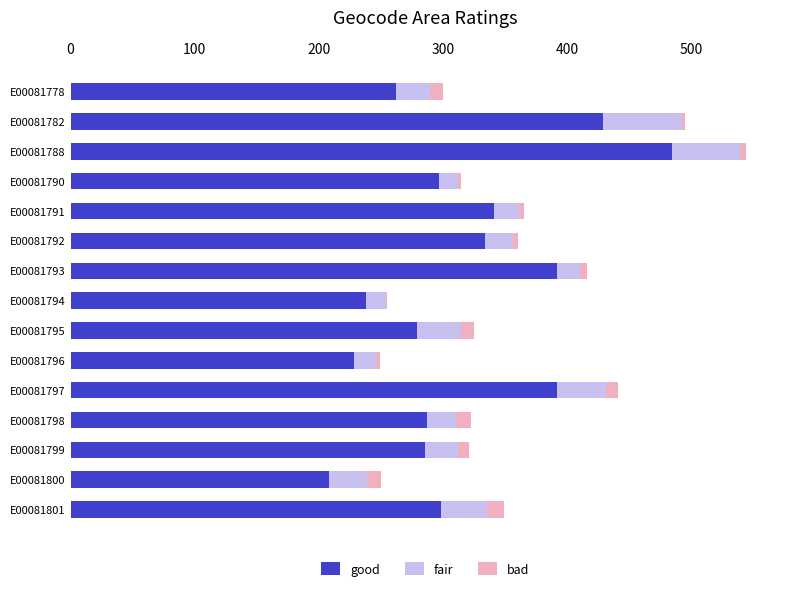

At which category is the sum across all series the highest?

E00081788